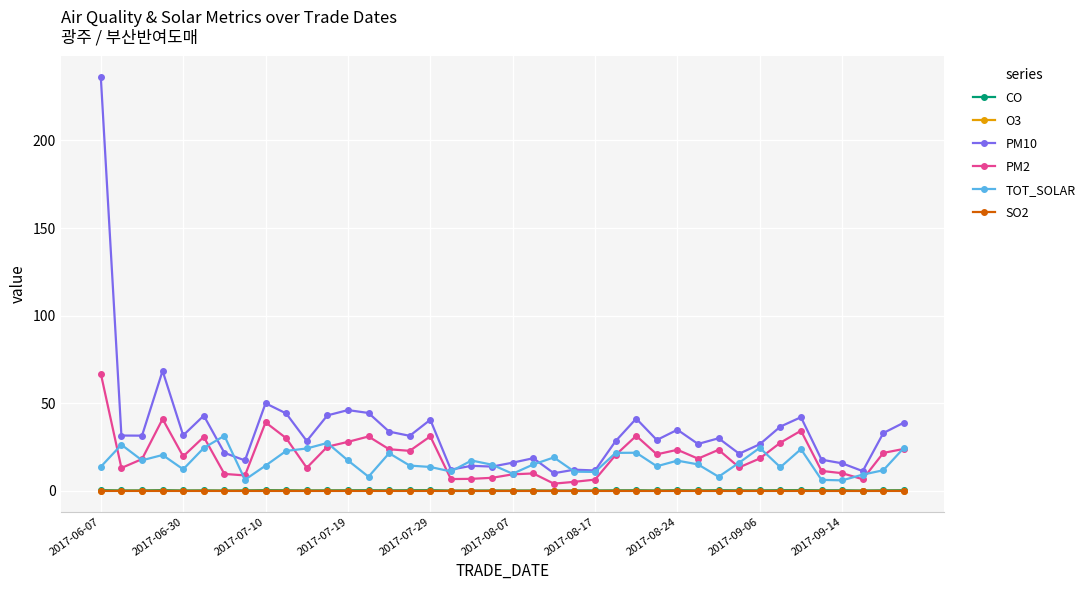

True or false: O3 and CO cross at least once.

False